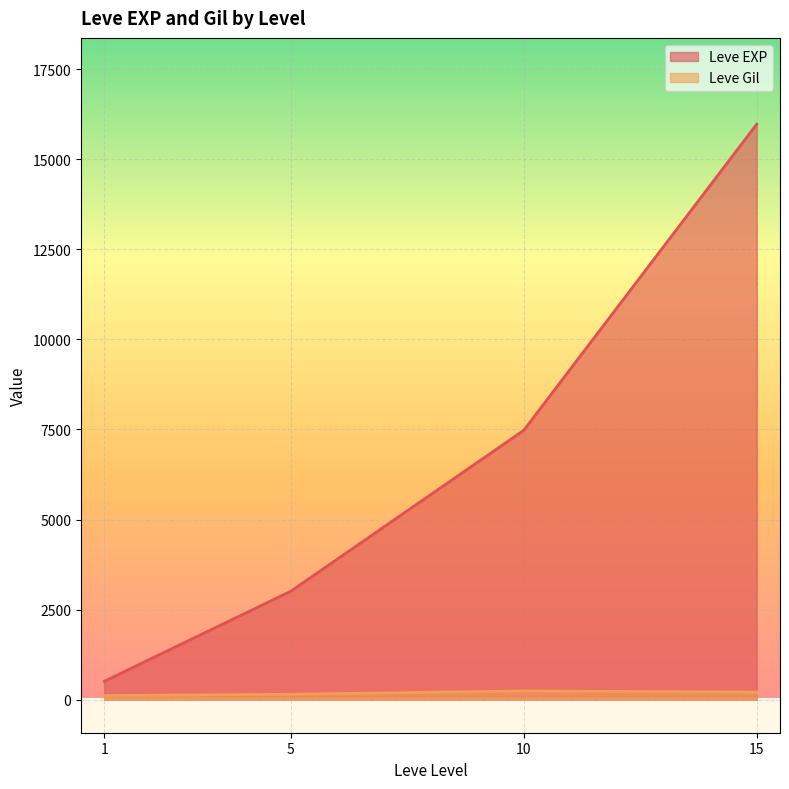

The Leve EXP series shows 7852 at 15. True or false?

False